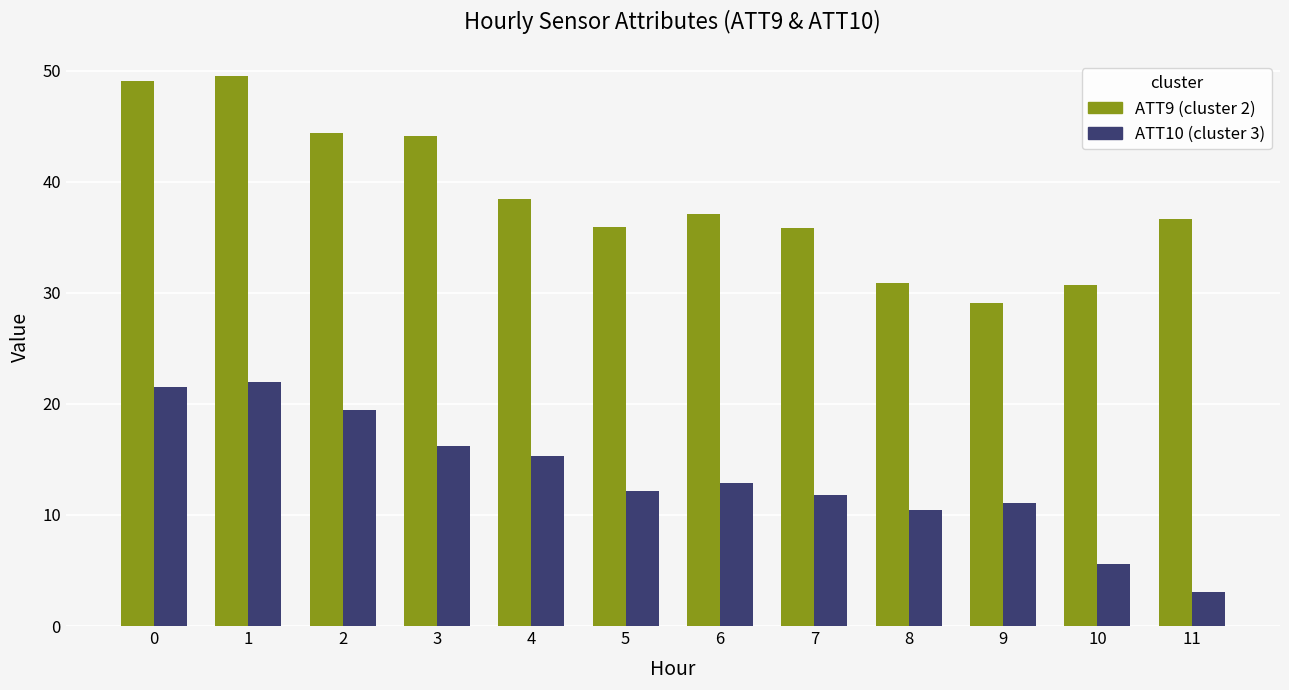

What is the difference between the highest and lowest values at 6?

24.3